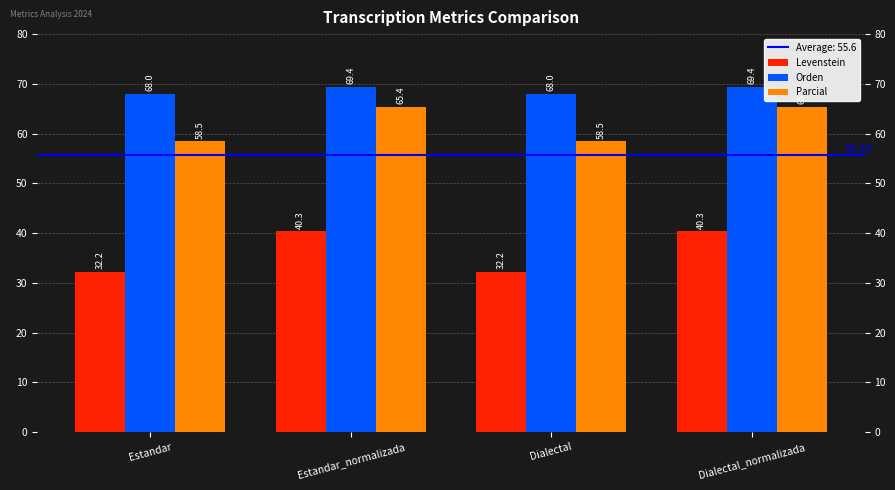

Which series changed the most between Dialectal and Dialectal_normalizada?

Levenstein